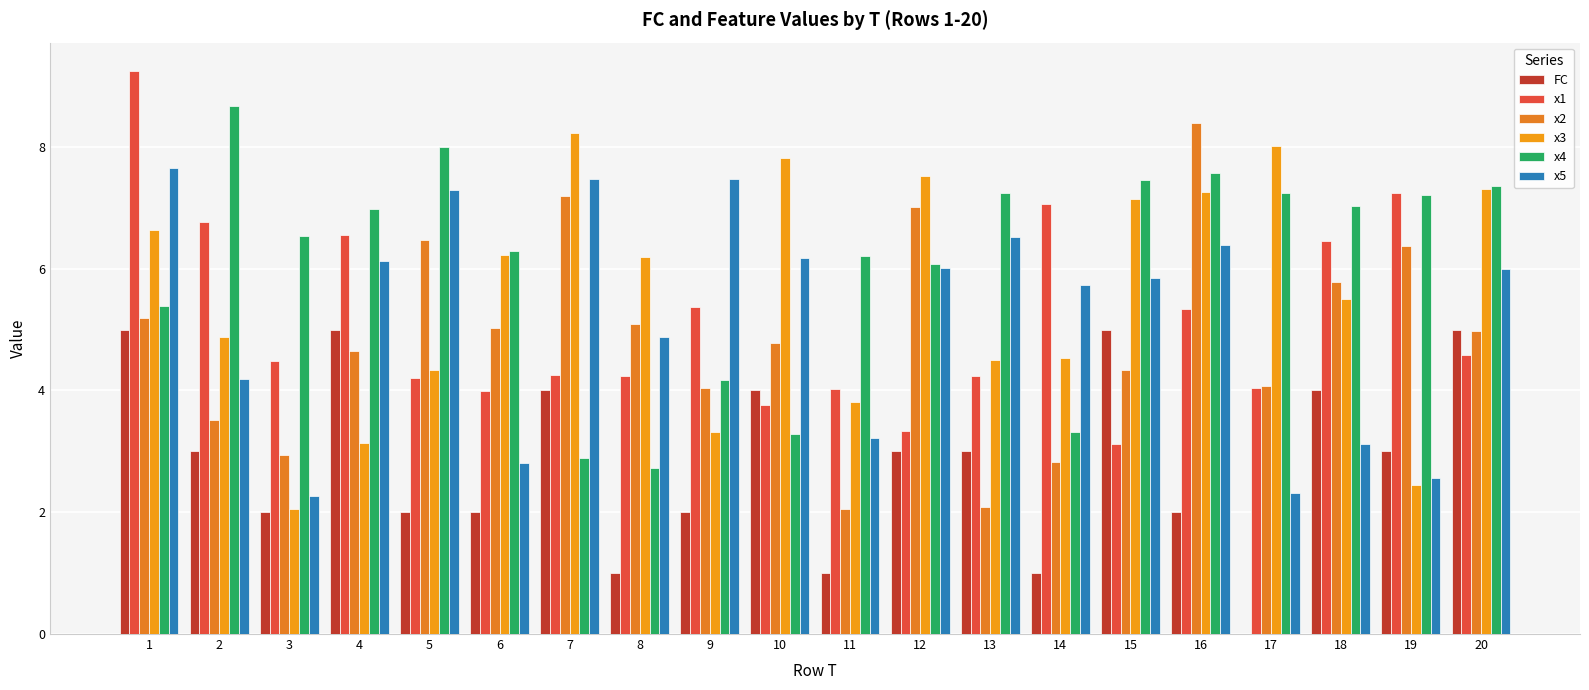

Are the bars grouped side by side (vs. stacked)?

Yes